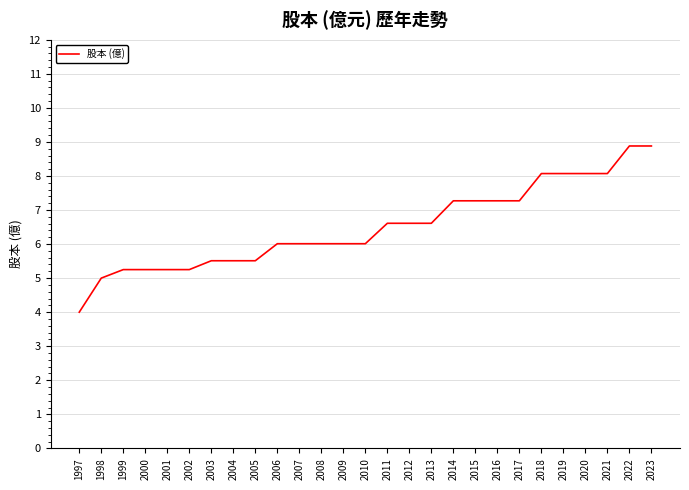

What is the minimum value shown in the chart?

4.0